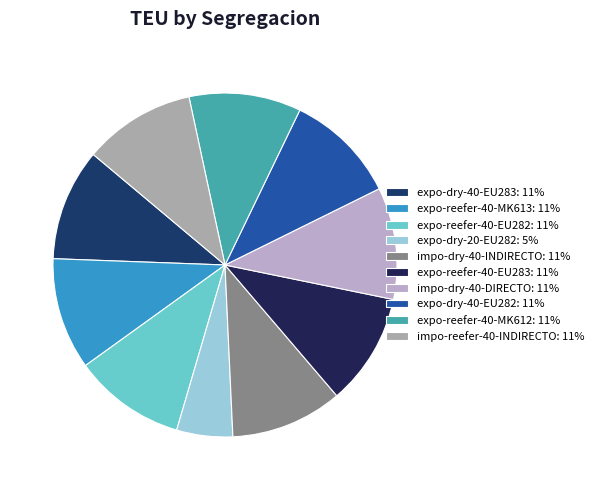

To the nearest percent, what portion does expo-dry-40-EU283 represent?

11%